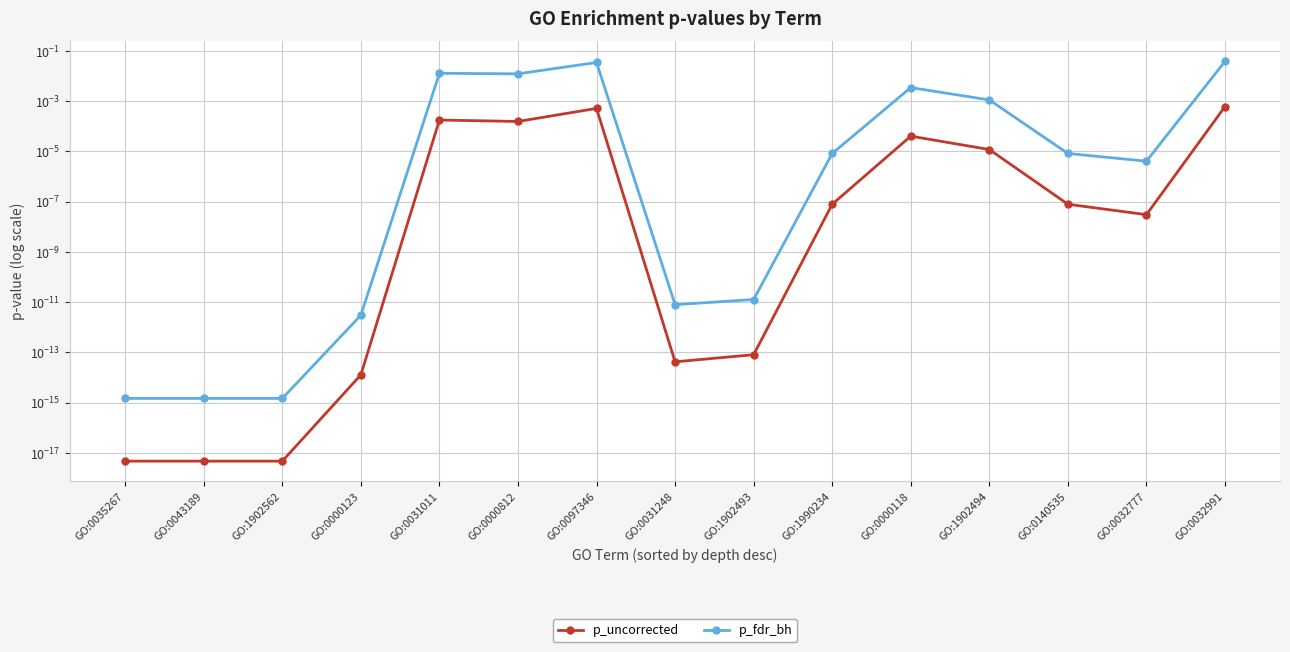

Does the chart display data point markers on the line(s)?

Yes